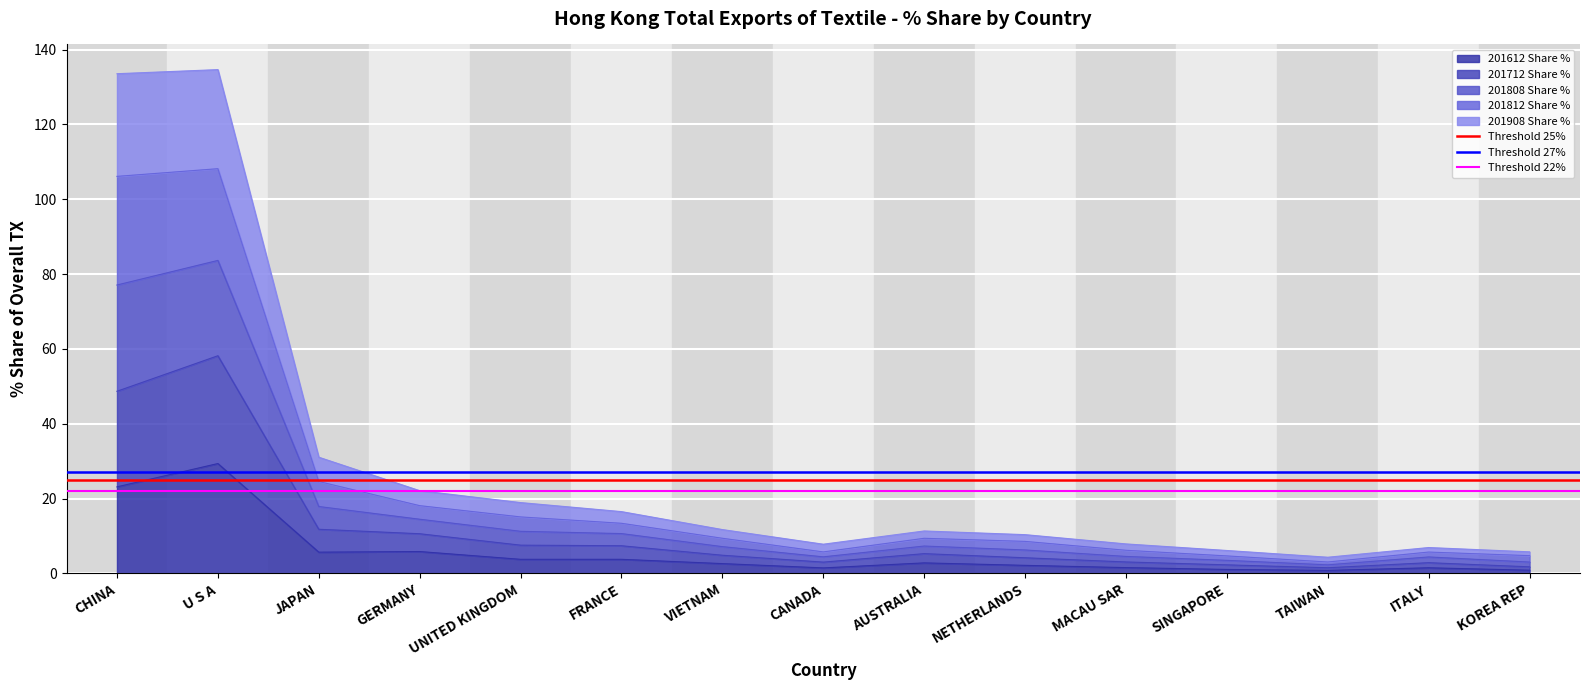

What is the lowest value of the Threshold 25% series?

25